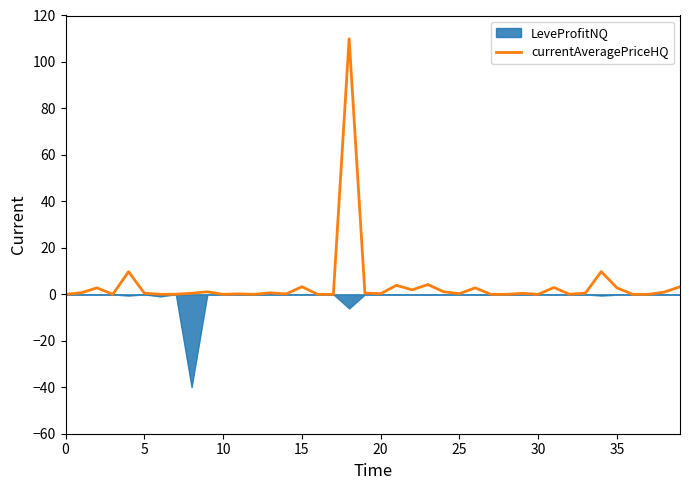

The value at 20 is 0.4. True or false?

False